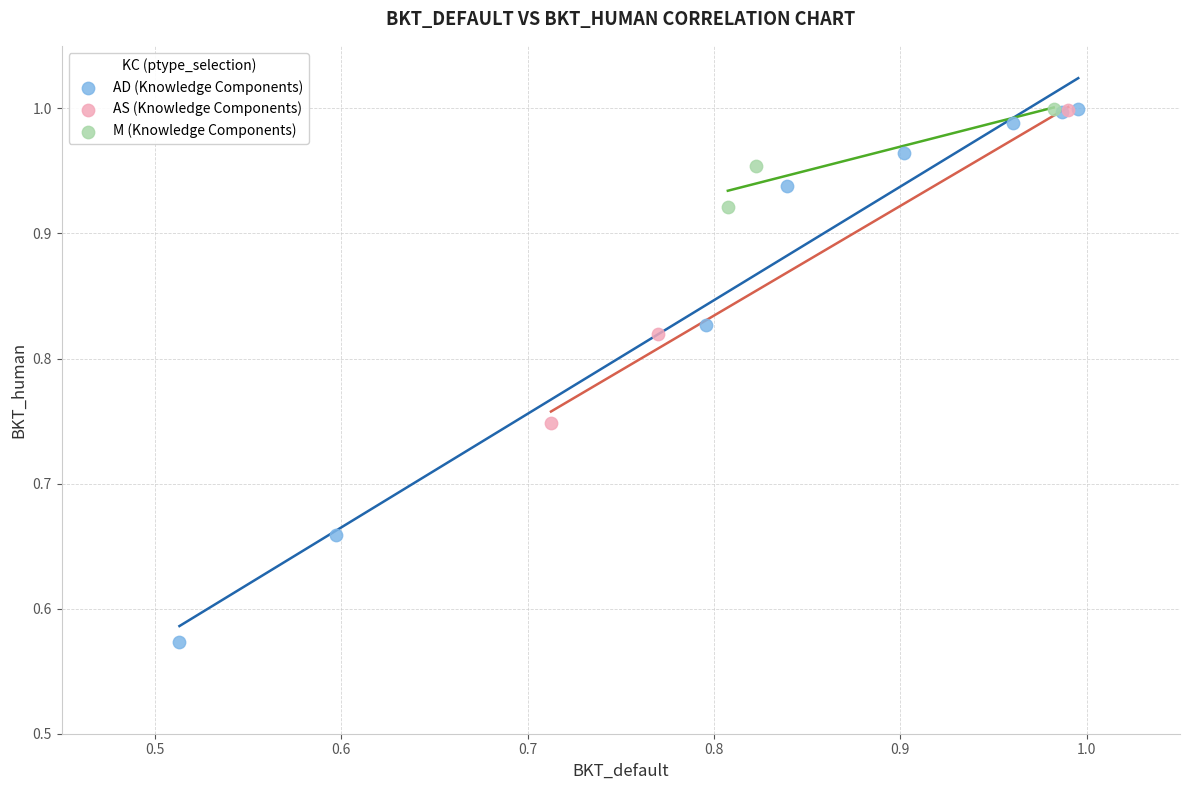

Which series contains the lowest Y value?

AD (Knowledge Components)